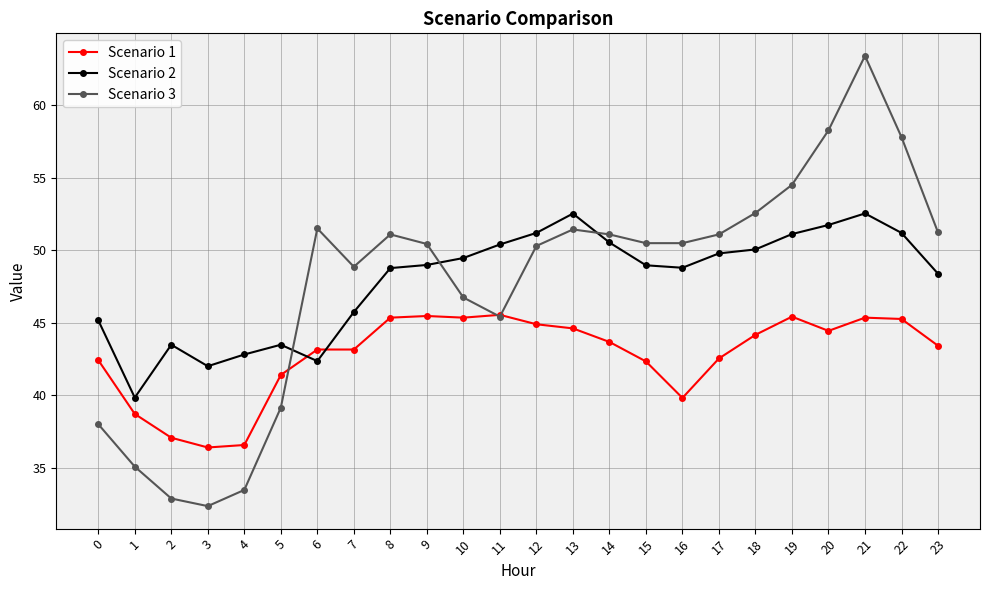

How many values in the Scenario 2 series exceed 48?

16